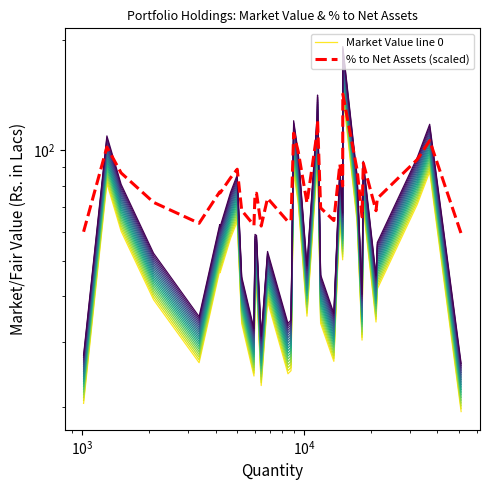

Reading left to right, list all the values displayed in this chart.

Market Value line 0: 20.4	81.2	60.1	39.1	26.3	47.0	46.3	57.5	64.0	33.7	24.2	43.6	43.2	22.8	38.7	24.6	25.1	87.5	71.4	35.3	90.6	103.8	33.7	26.6	66.6	50.3	143.3	63.6	30.3	70.0	34.0	41.8	71.2	87.3	19.4
% to Net Assets (scaled): 59.9	102.0	86.7	72.1	63.2	77.0	76.5	84.1	88.7	68.5	62.4	76.2	76.3	62.1	74.0	63.9	64.3	111.3	99.0	71.8	112.2	120.8	69.6	64.3	91.6	79.9	142.2	88.2	65.8	92.3	68.4	73.9	94.3	106.2	59.3